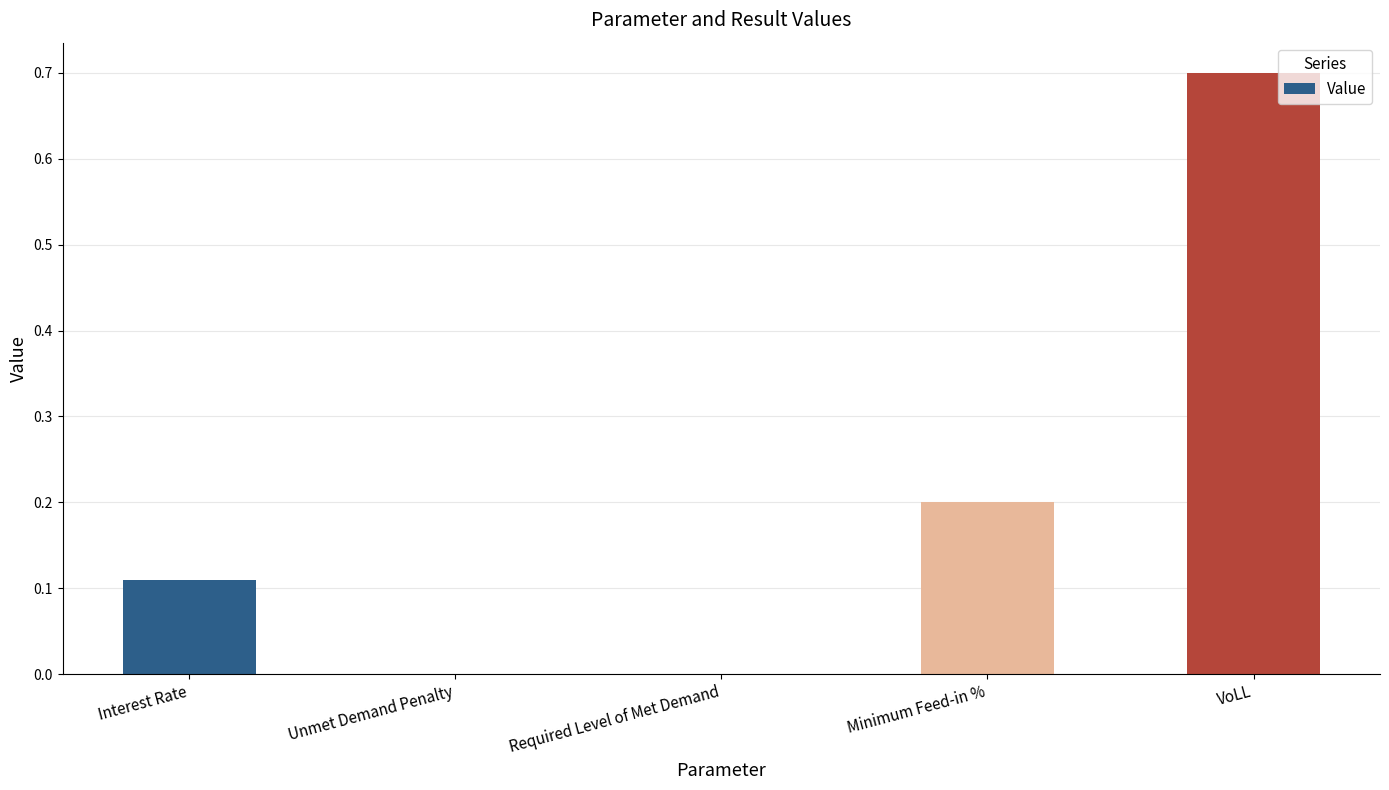

Count the values in the range 0 to 1.

5